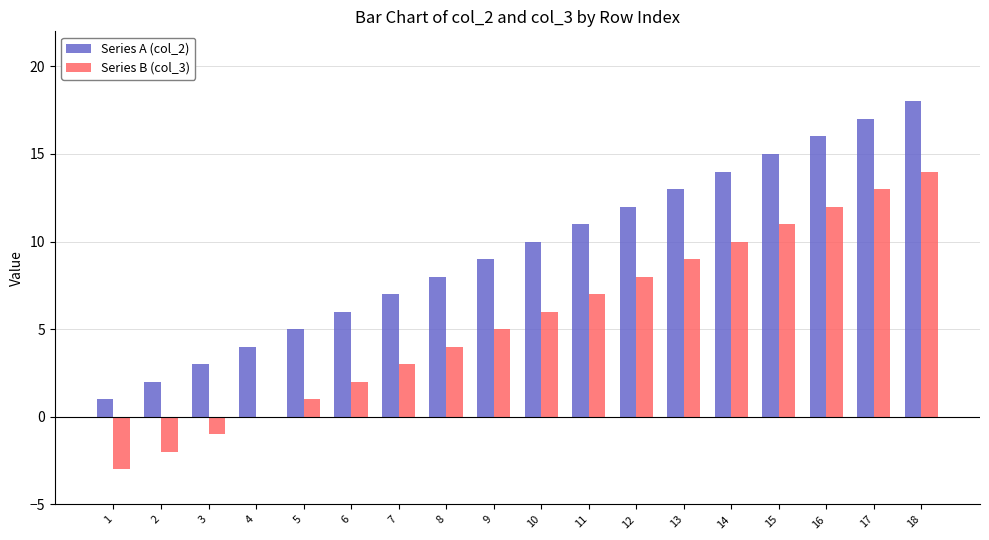

Which series has the largest total across all categories?

Series A (col_2)